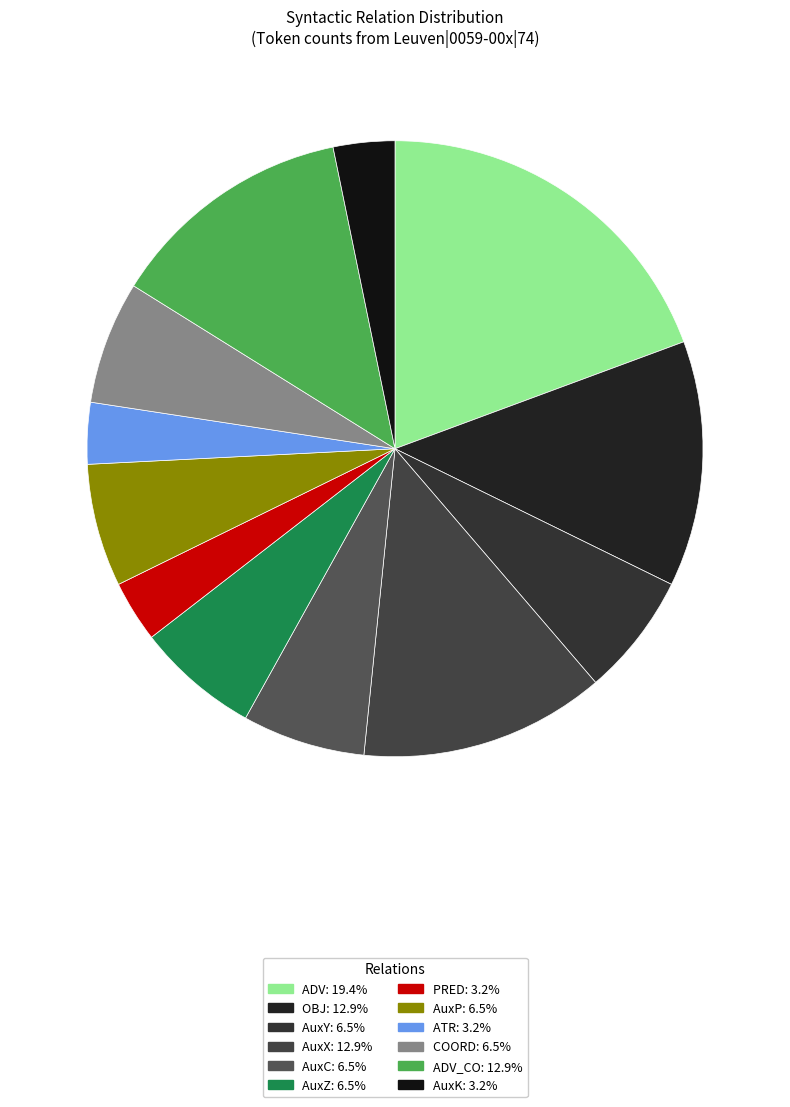

Which category has the smallest portion of the pie?

PRED